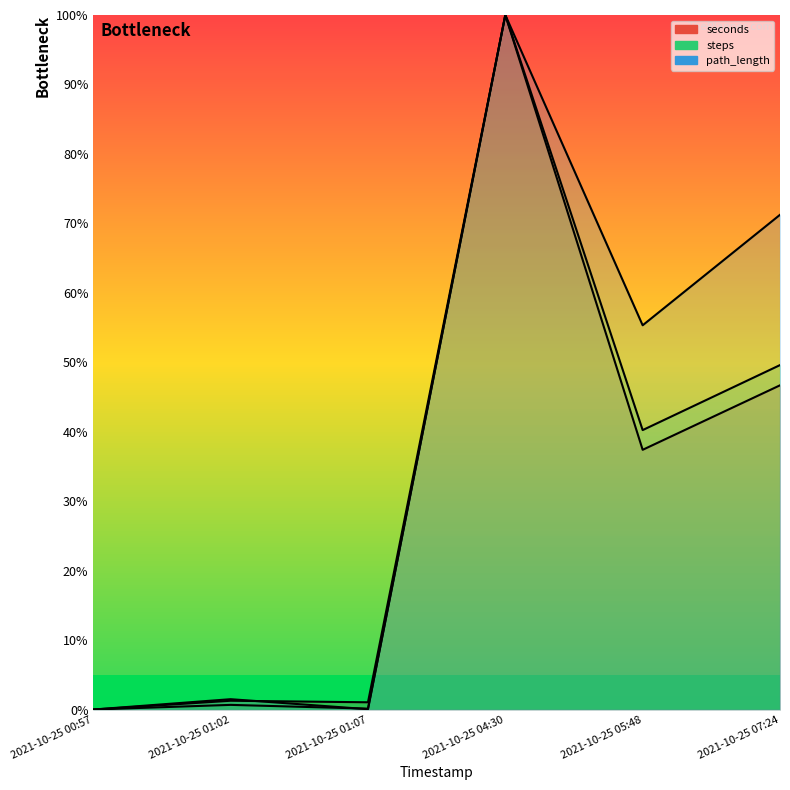

Which series ends up on top after the final intersection of path_length (line) and seconds (line)?

seconds (line)